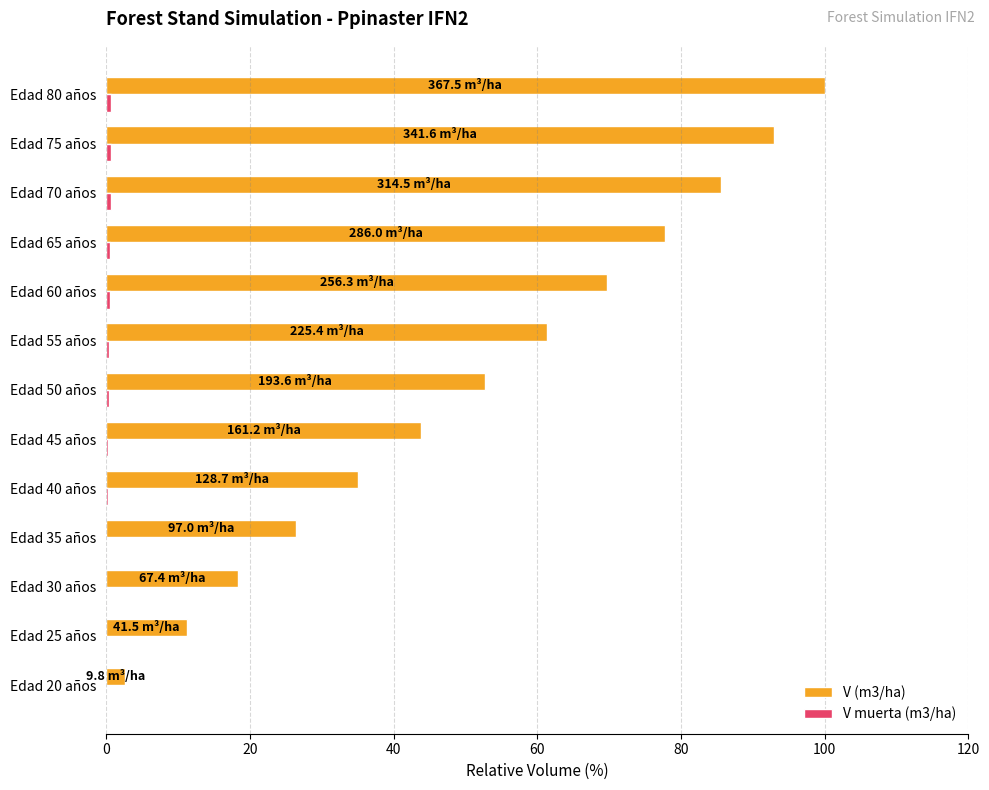

Which category has the highest value in the V (m3/ha) series?

Edad 80 años